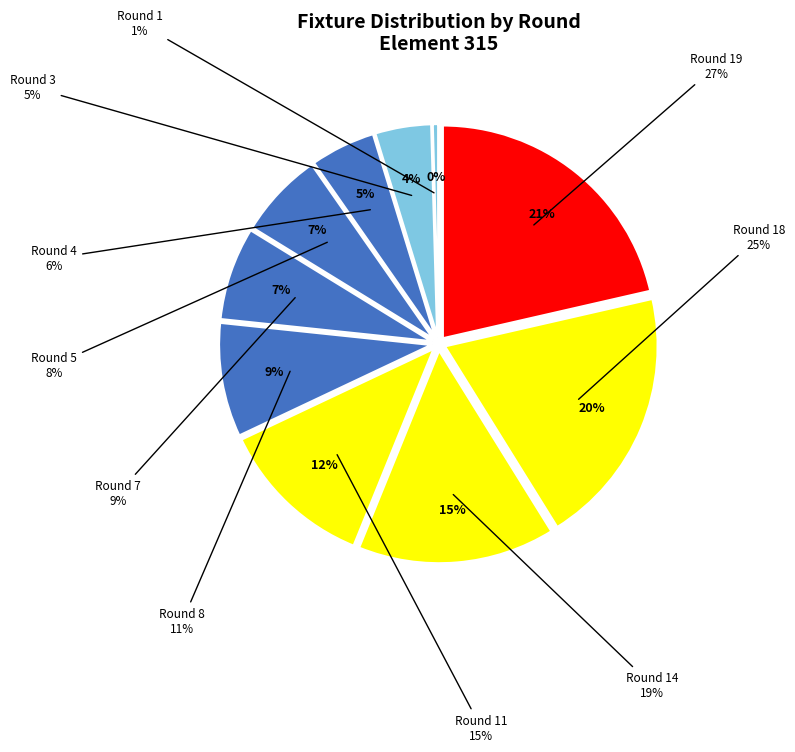

What percentage is the Round 14 slice, to the nearest percent?

15%